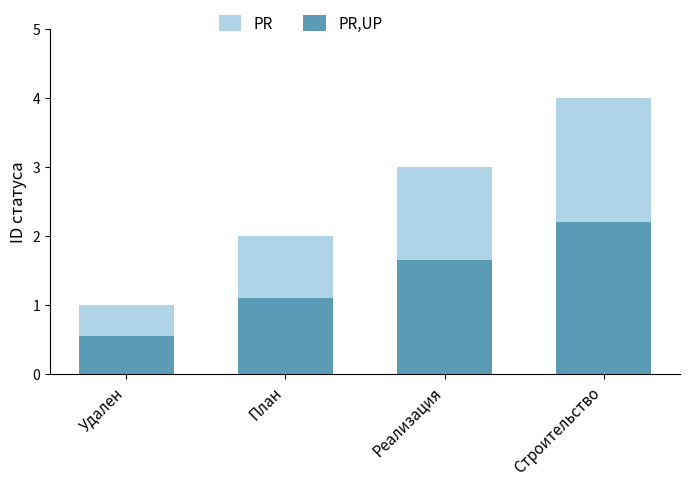

What is the spread (max minus min) of values at Удален?

0.4